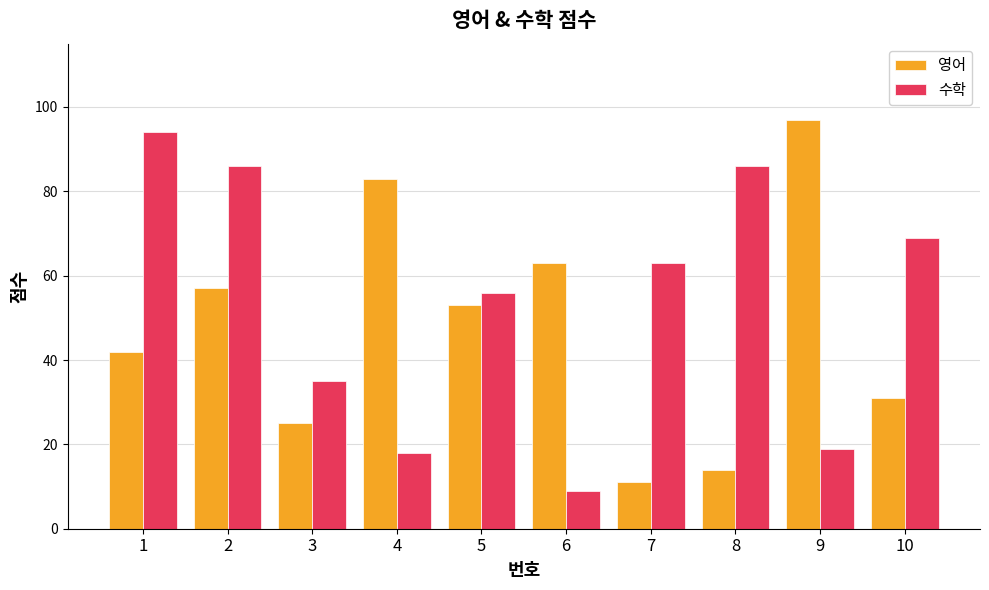

What is the sum of all 영어 values?

476